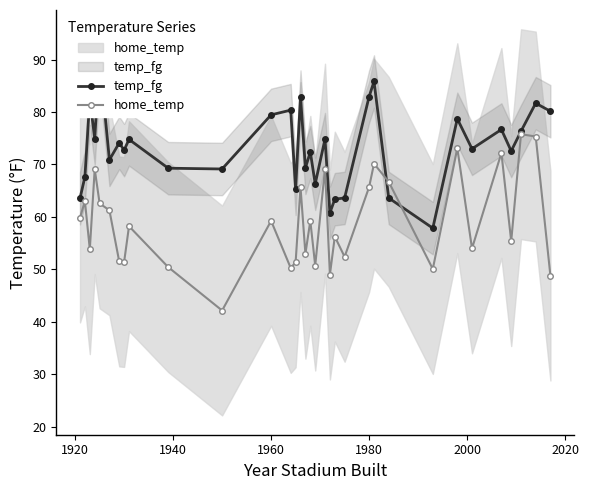

How many intersections are there between temp_fg and home_temp?

2